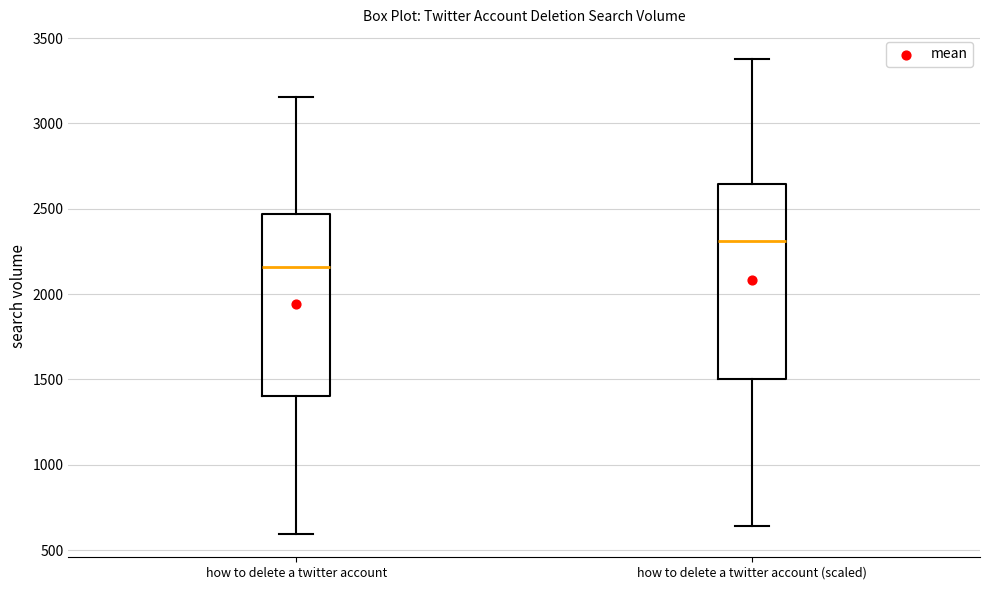

Reading left to right, read every box against the y-axis: the position of its median line, the range the box covers, and the ends of its whiskers. The values are not printed on the chart, so give them approximately, as read against the axis.

how to delete a twitter account: median 2150, box 1400 to 2450, whiskers 600 to 3150
how to delete a twitter account (scaled): median 2300, box 1500 to 2650, whiskers 650 to 3400